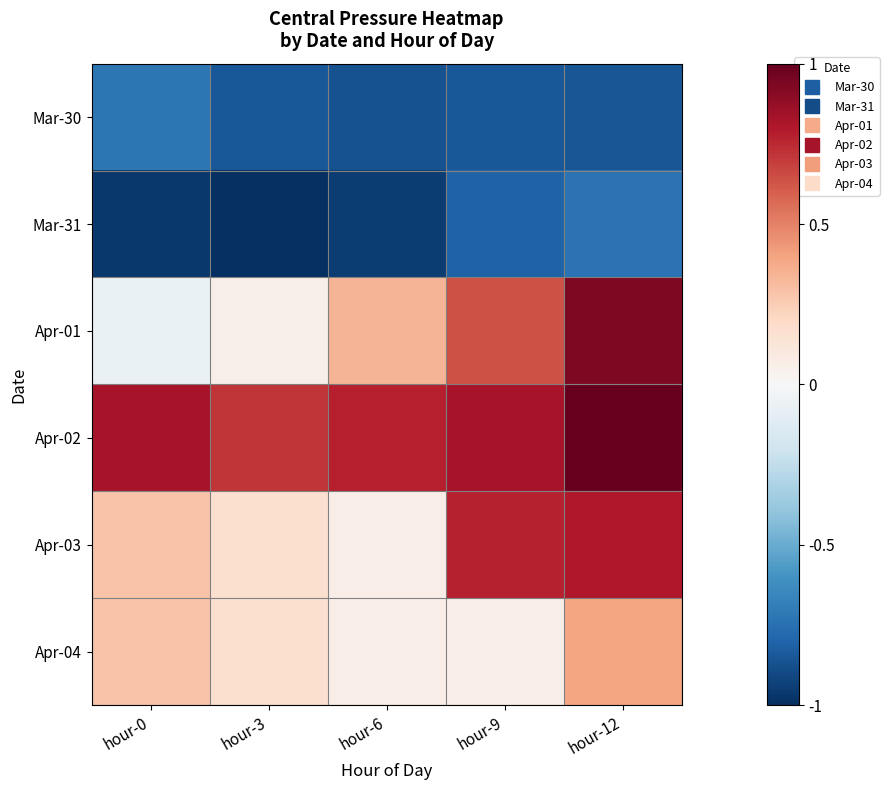

What is the minimum value shown in the chart?

-1.0